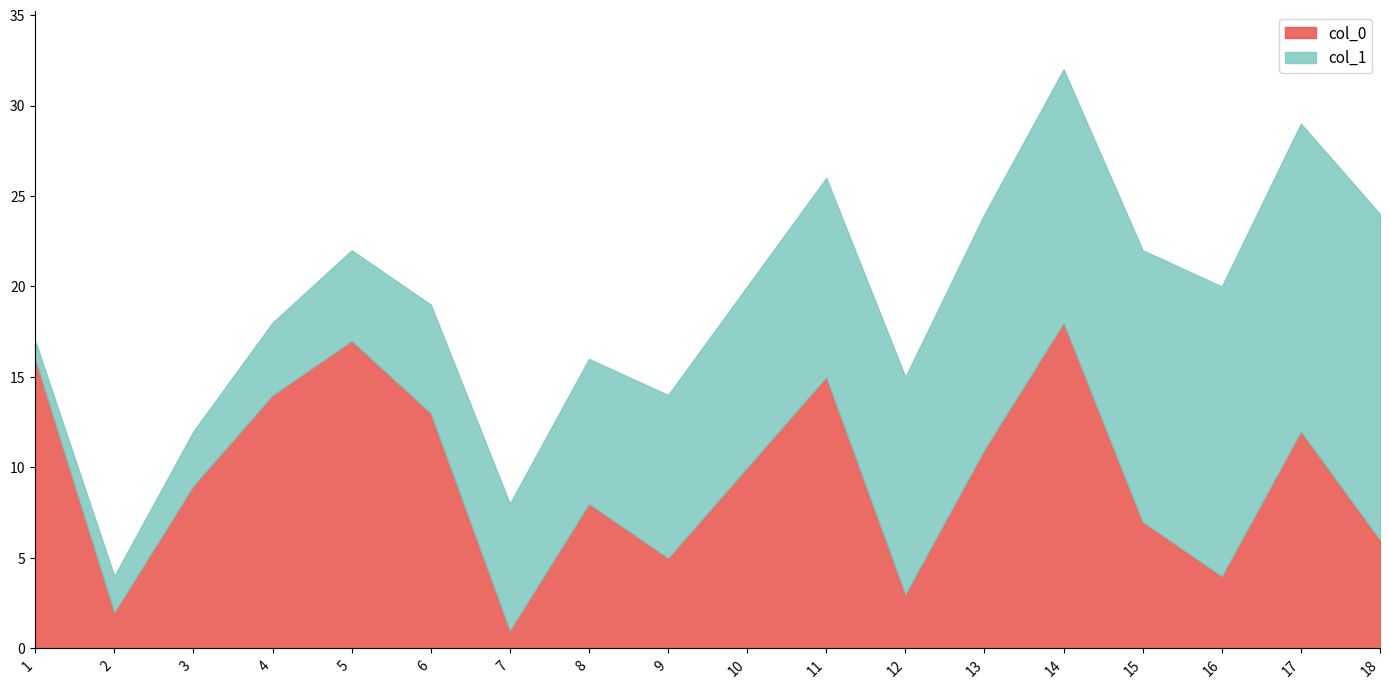

Count the number of categories in the chart.

18